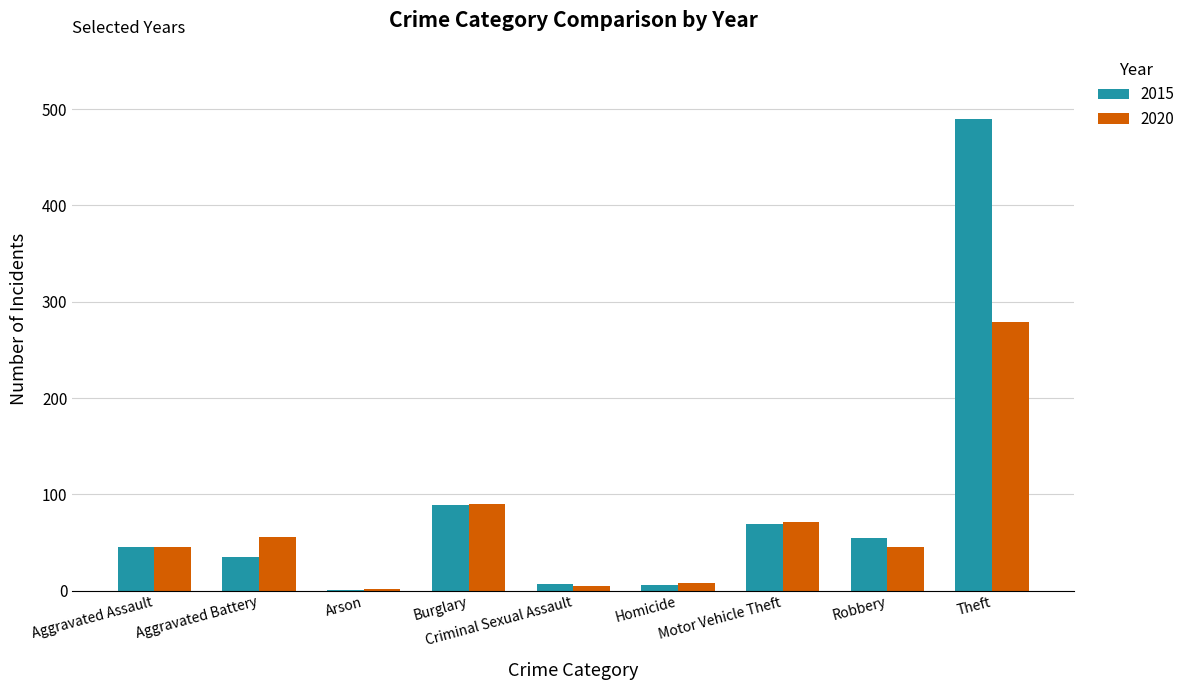

What is the average value of the 2015 series?

89